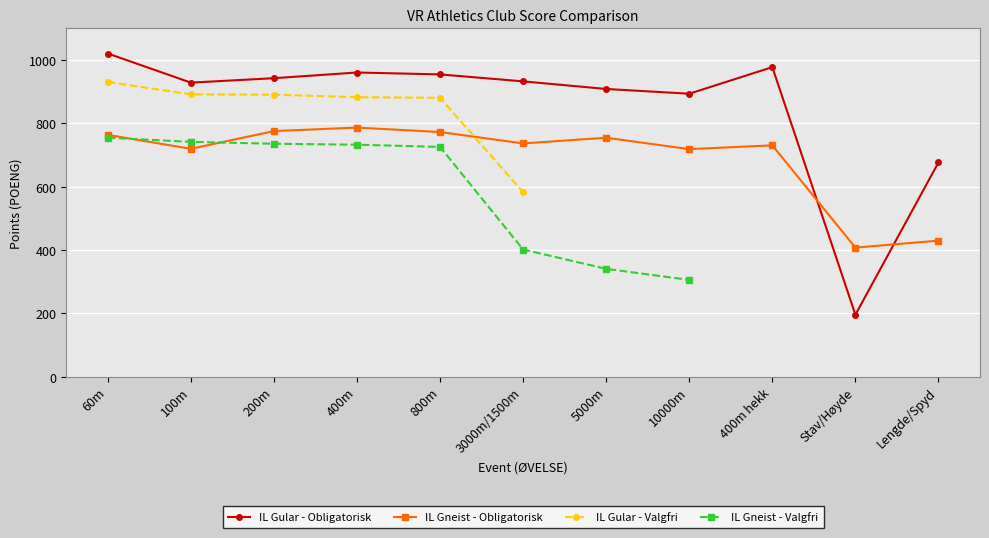

What is the value of the IL Gneist - Obligatorisk point at the 6th from the left?

737